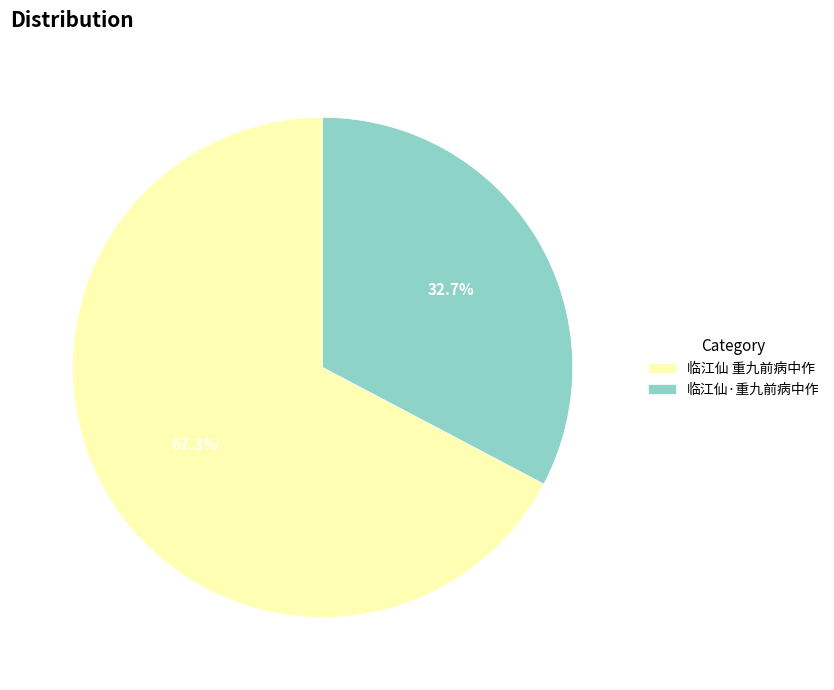

What is the largest slice in the pie chart?

临江仙 重九前病中作